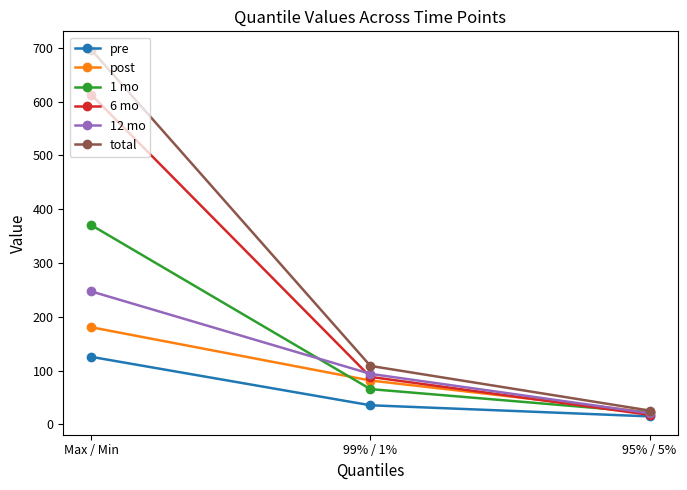

At which category is the sum across all series the highest?

Max / Min